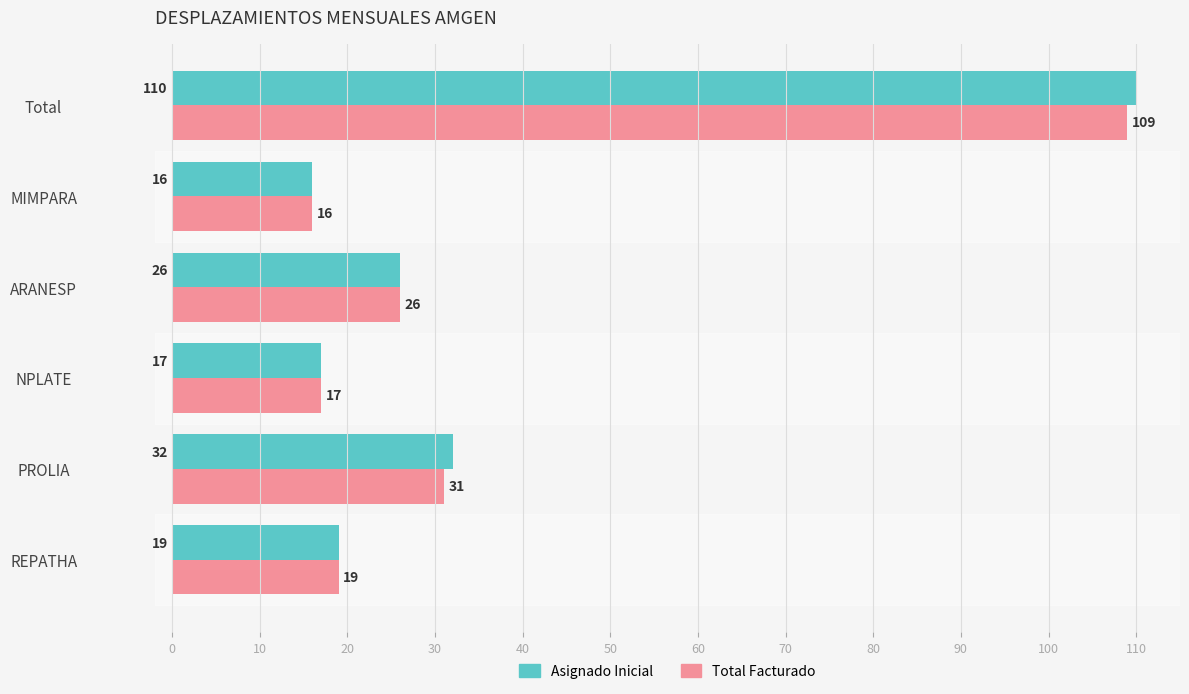

Rank the categories by Asignado Inicial value from lowest to highest.

MIMPARA, NPLATE, REPATHA, ARANESP, PROLIA, Total